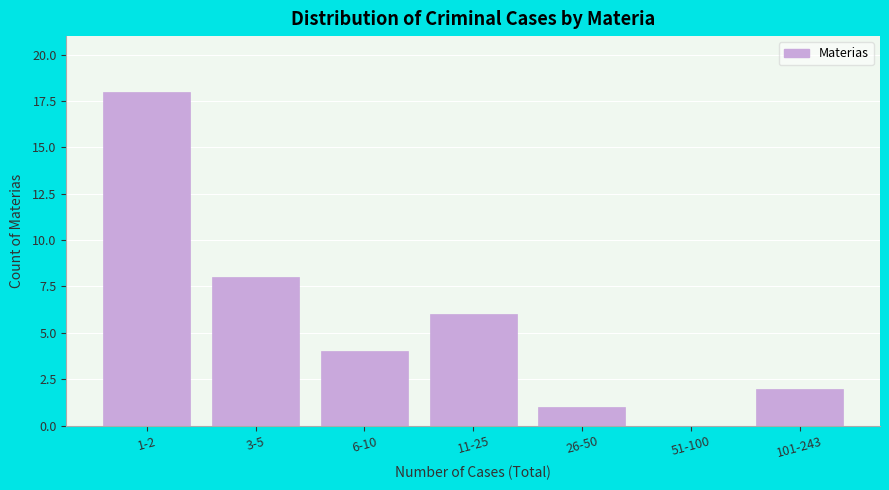

Reading left to right, extract all data points from this chart.

1-2=18	3-5=8	6-10=4	11-25=6	26-50=1	51-100=0	101-243=2